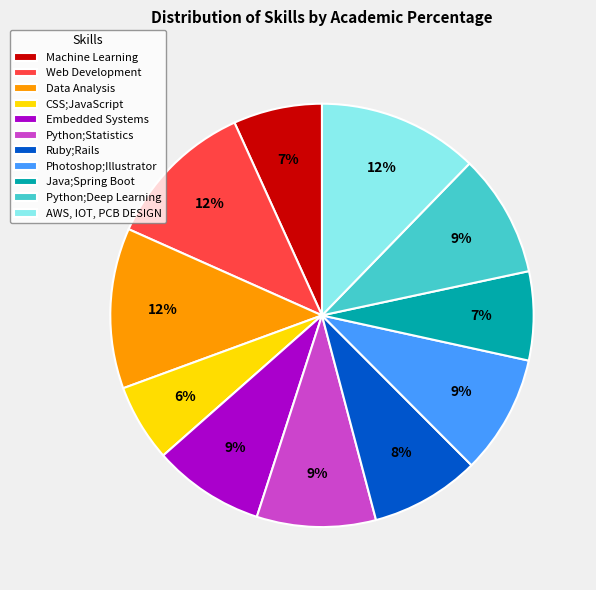

Which has a higher value, Embedded Systems or Data Analysis?

Data Analysis